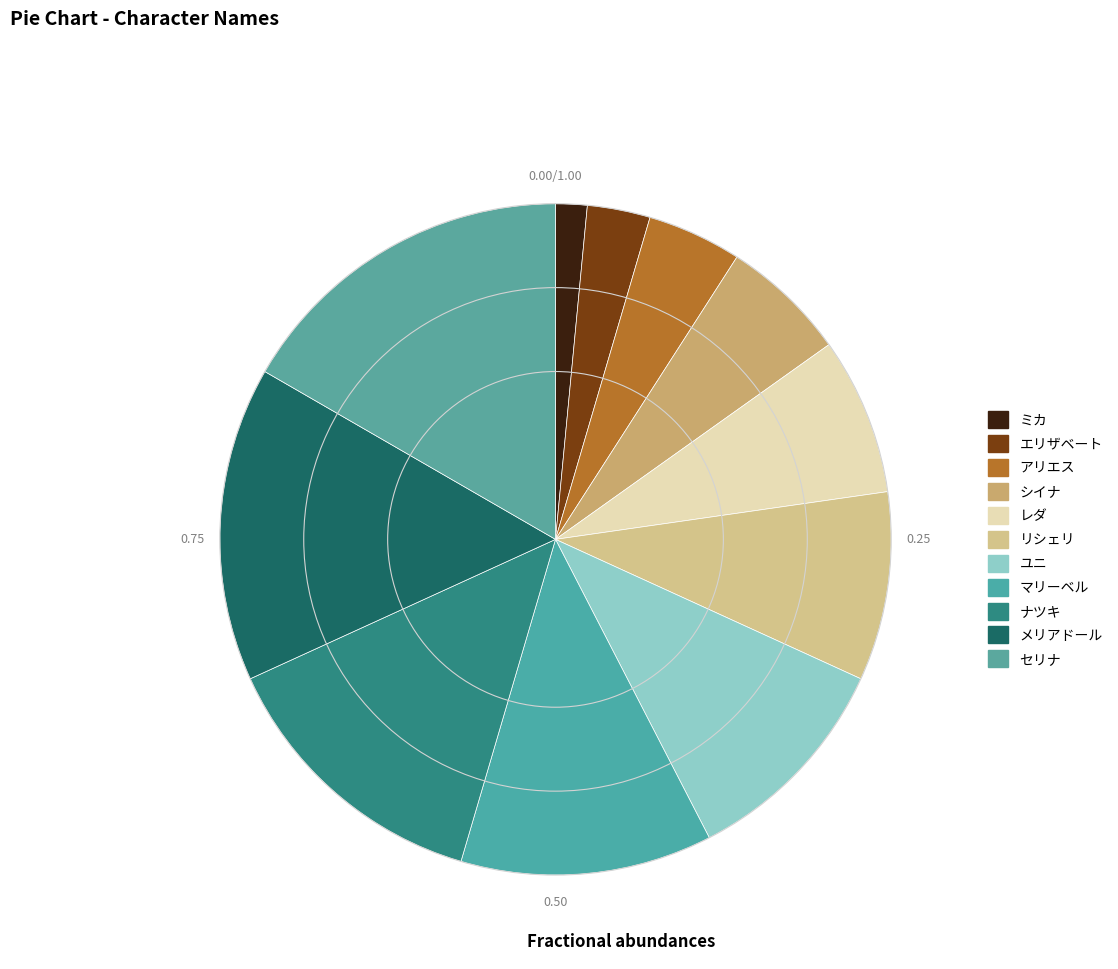

Rank the categories by value from lowest to highest.

ミカ, エリザベート, アリエス, シイナ, レダ, リシェリ, ユニ, マリーベル, ナツキ, メリアドール, セリナ